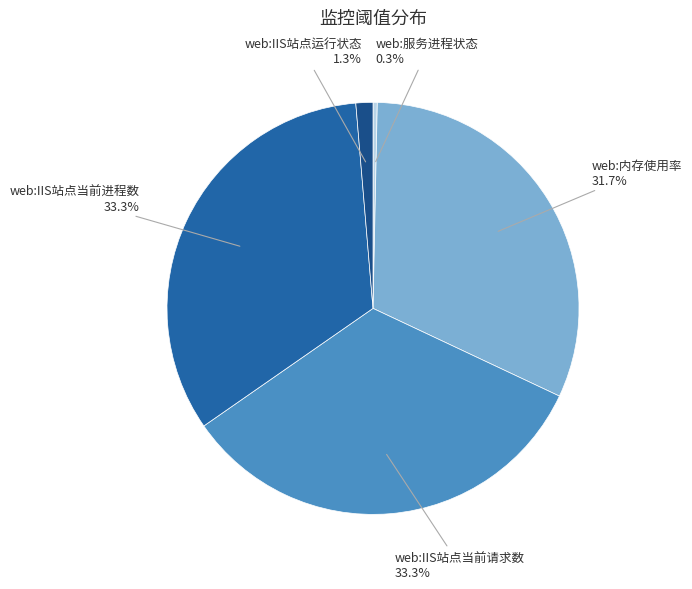

Is it true that web:IIS站点当前请求数 is 42% of the pie?

False